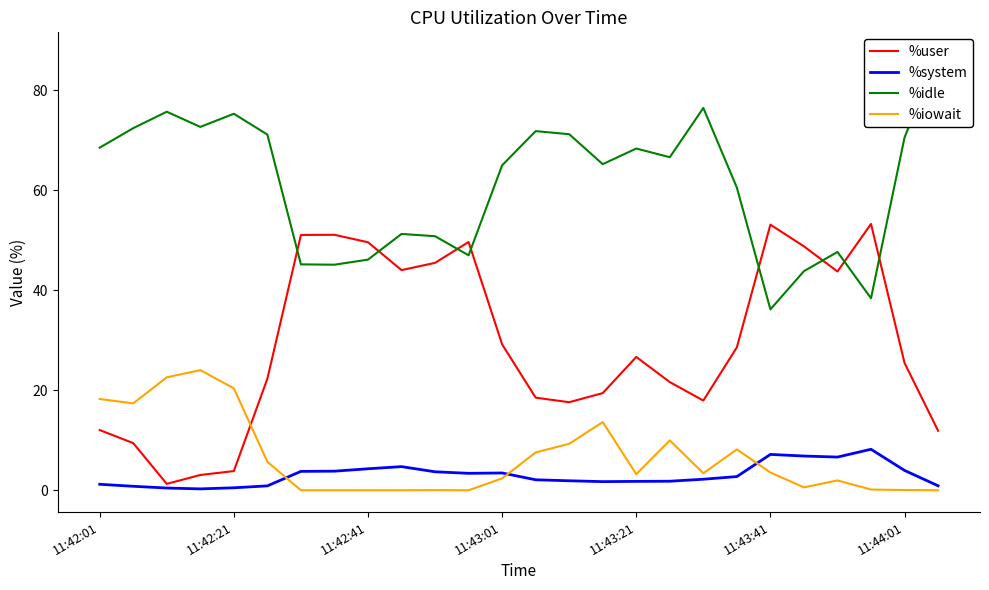

Which series has the largest total across all categories?

%idle